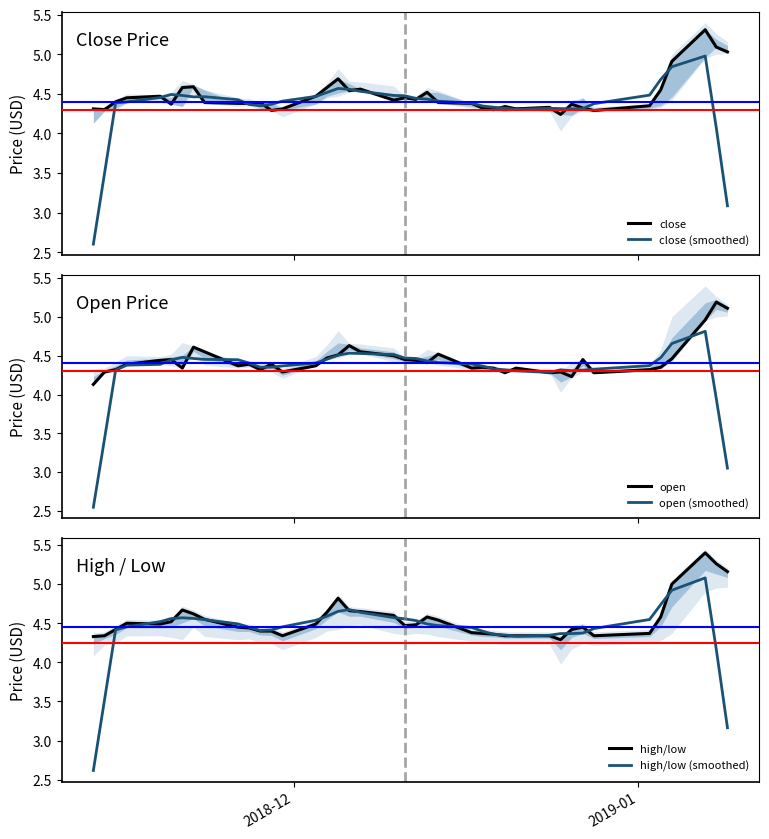

What is the minimum value for open?

4.1